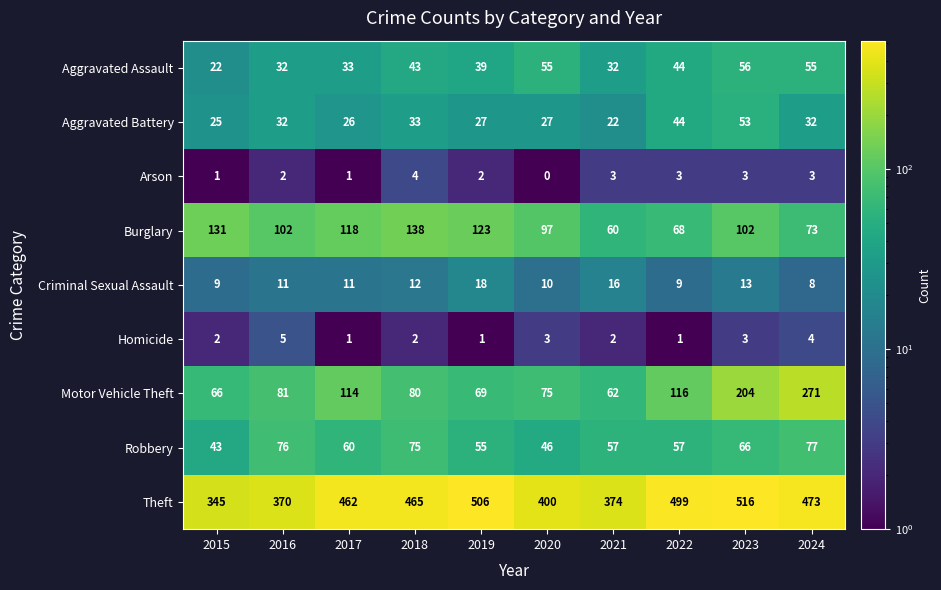

The value of Homicide at 2024 is 7. True or false?

False